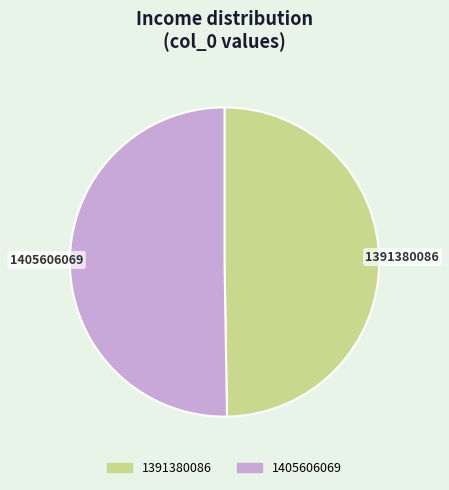

What is the ratio of the value at 1391380086 to the value at 1405606069?

1.0